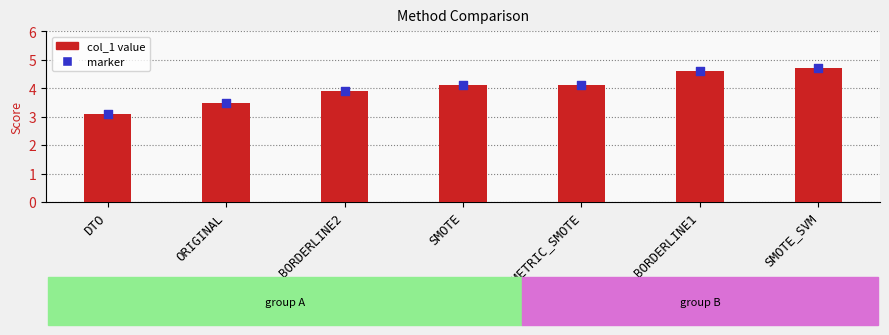

Which series has the largest total across all categories?

col_1 value